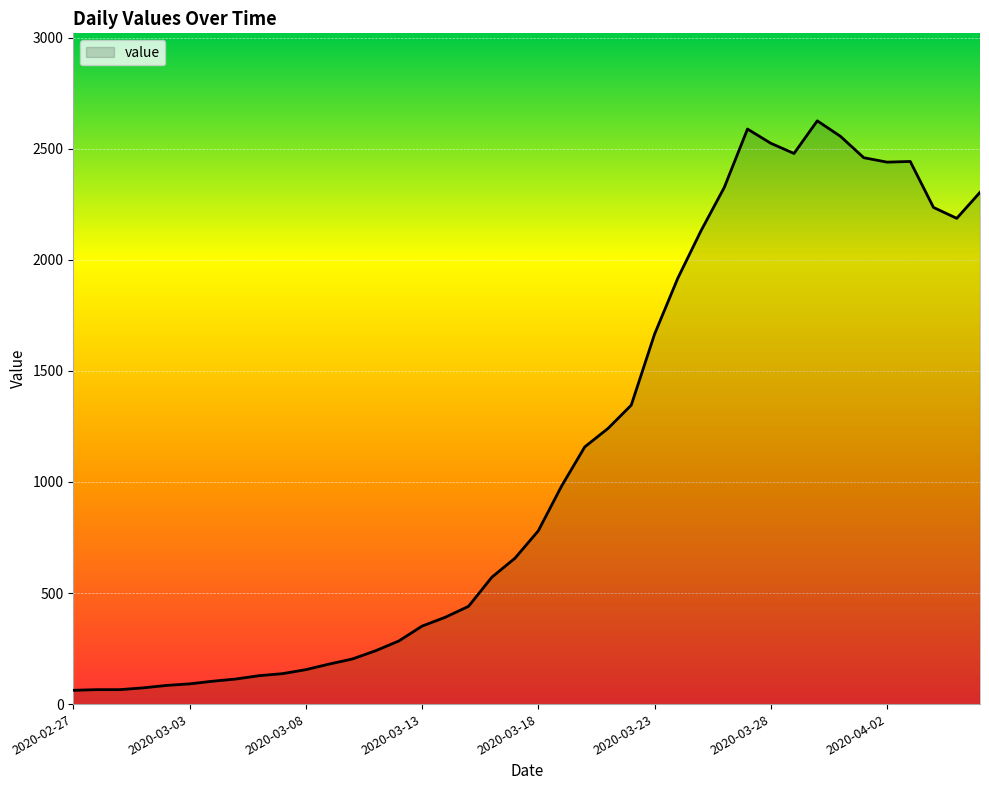

What is the difference between the maximum and minimum values?

2564